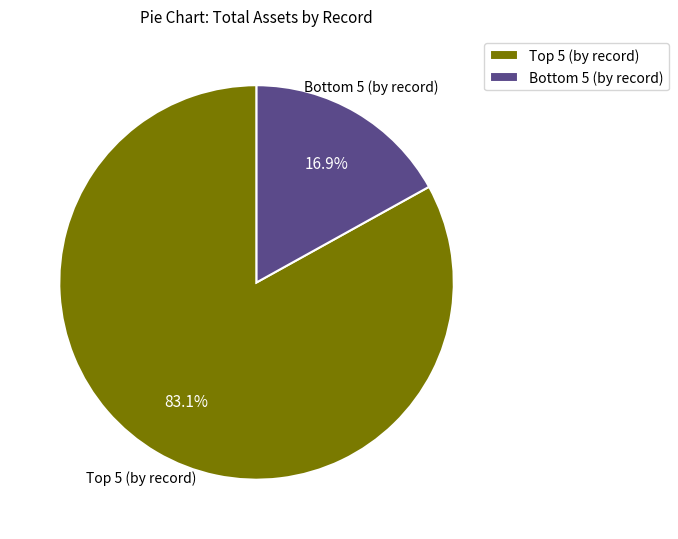

Is there any slice that represents more than half of the pie?

Yes